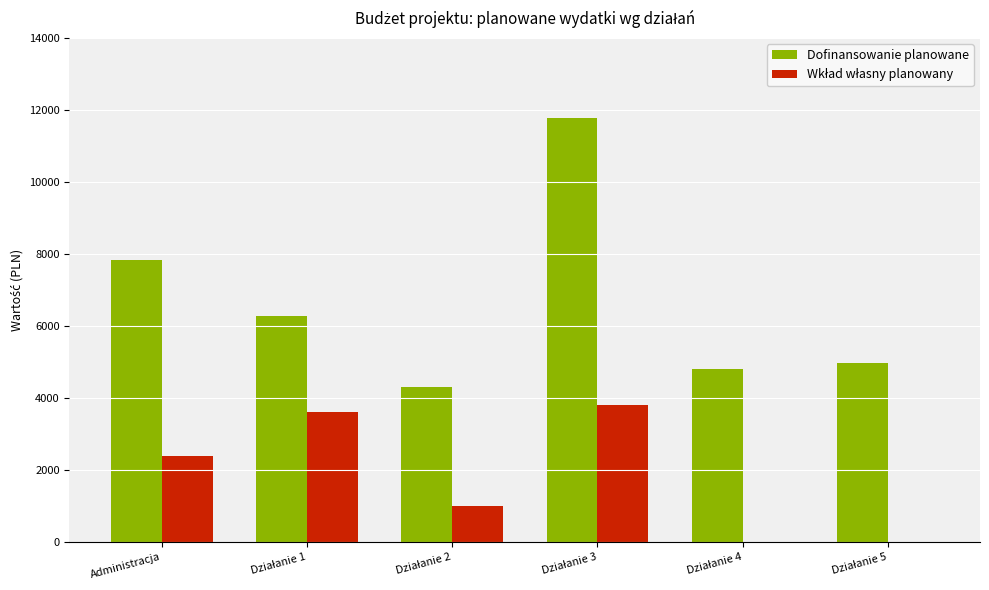

Which series has the largest total across all categories?

Dofinansowanie planowane